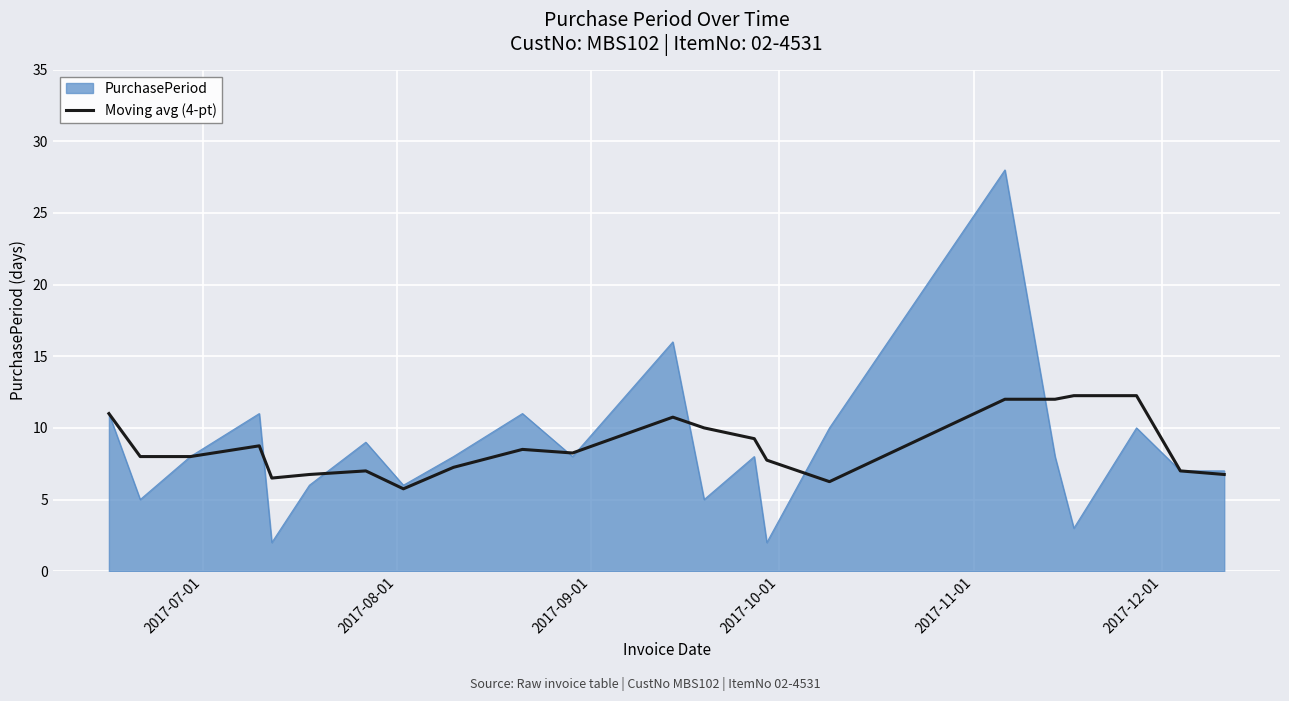

Rank the series by their maximum value, from lowest to highest.

Moving avg (4-pt), PurchasePeriod